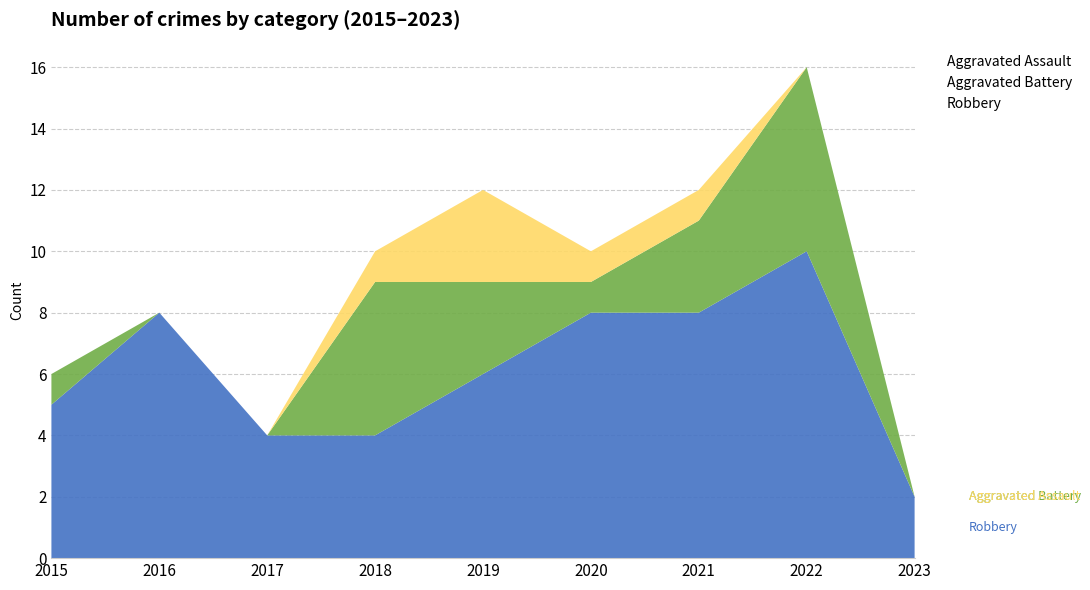

Reading left to right, what are all the values shown in this chart?

Robbery: 2015=5	2016=8	2017=4	2018=4	2019=6	2020=8	2021=8	2022=10	2023=2
Aggravated Battery: 2015=1	2016=0	2017=0	2018=5	2019=3	2020=1	2021=3	2022=6	2023=0
Aggravated Assault: 2015=0	2016=0	2017=0	2018=1	2019=3	2020=1	2021=1	2022=0	2023=0